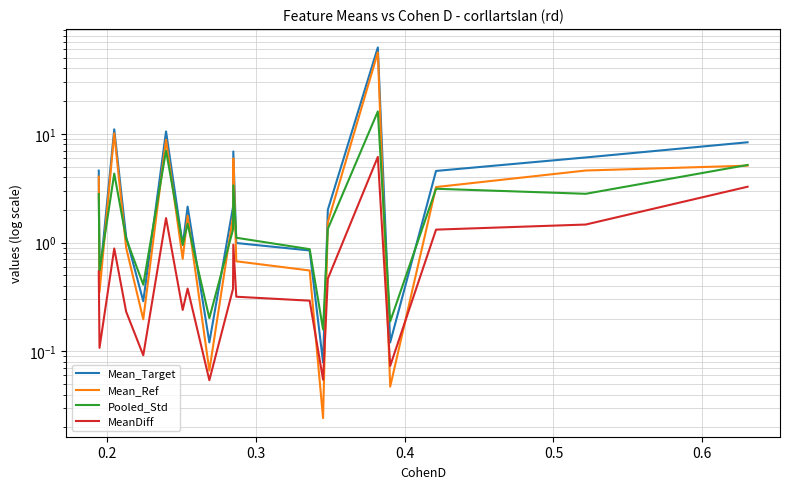

What is the value of the MeanDiff point at the 15th from the left?

0.5